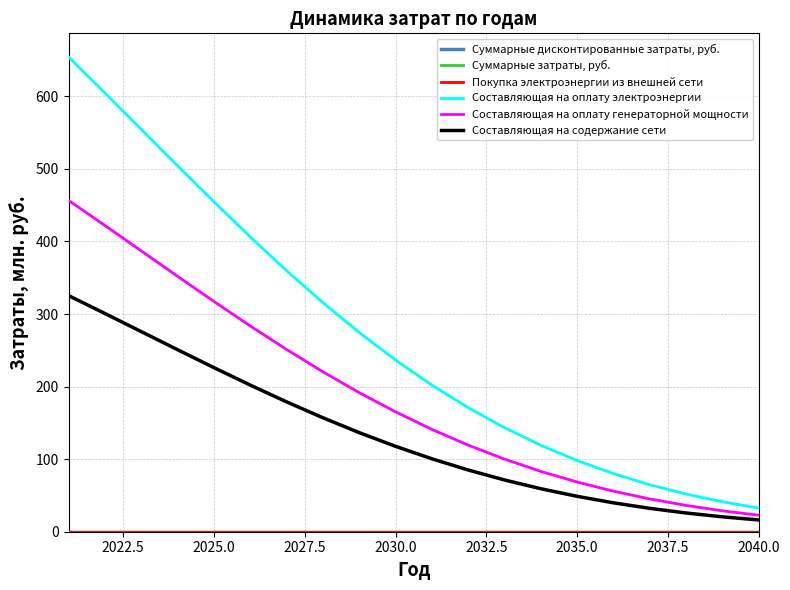

True or false: Составляющая на оплату электроэнергии and Суммарные дисконтированные затраты, руб. cross at least once.

False